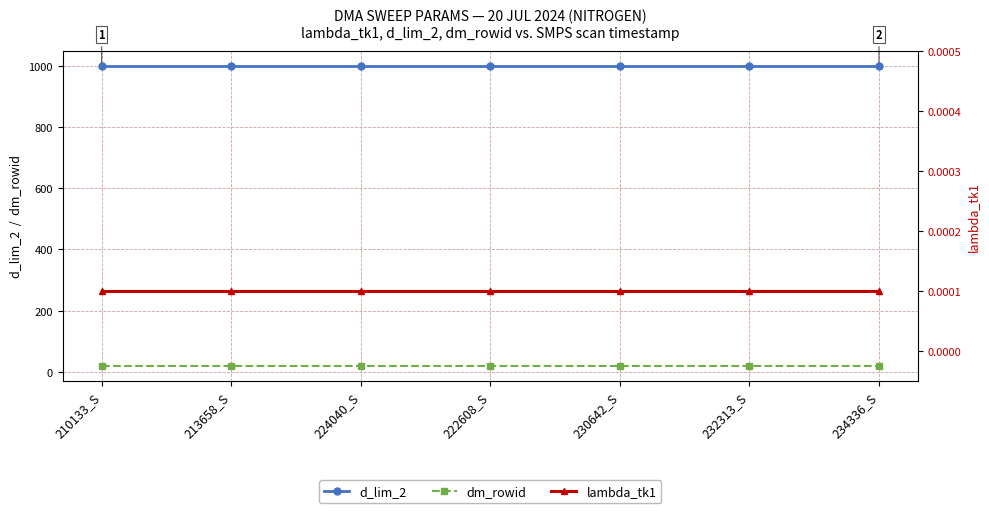

Reading right to left, list all the values displayed in this chart.

d_lim_2: 234336_S=1000.0	232313_S=1000.0	230642_S=1000.0	222608_S=1000.0	224040_S=1000.0	213658_S=1000.0	210133_S=1000.0
dm_rowid: 234336_S=19.0	232313_S=19.0	230642_S=19.0	222608_S=19.0	224040_S=19.0	213658_S=19.0	210133_S=19.0
lambda_tk1: 234336_S=0.0	232313_S=0.0	230642_S=0.0	222608_S=0.0	224040_S=0.0	213658_S=0.0	210133_S=0.0